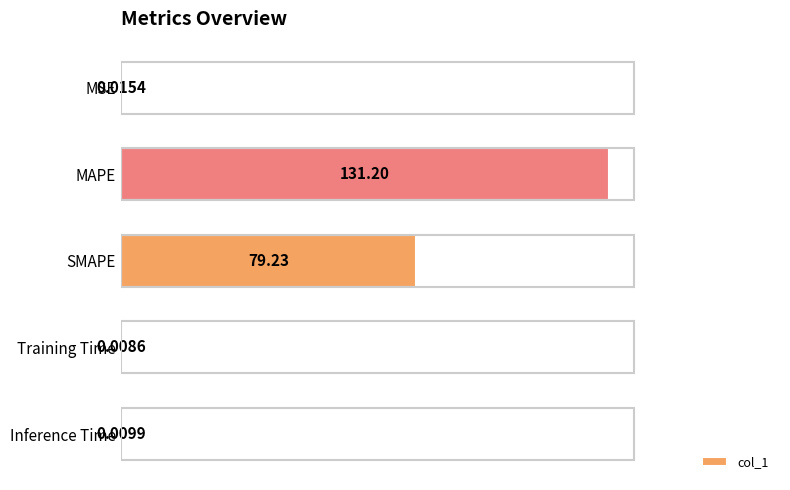

Which label corresponds to the largest value in the chart?

MAPE